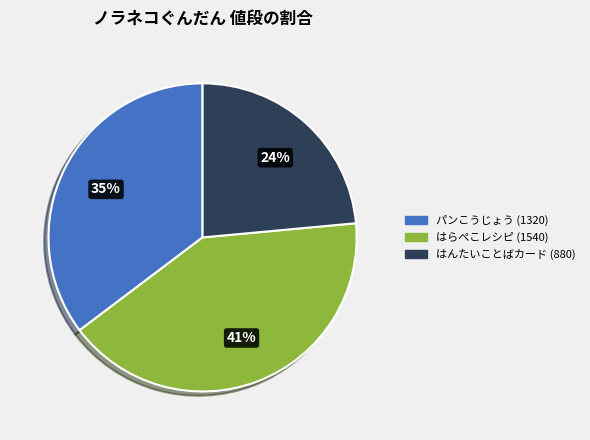

Which slice is the largest?

はらぺこレシピ (1540)